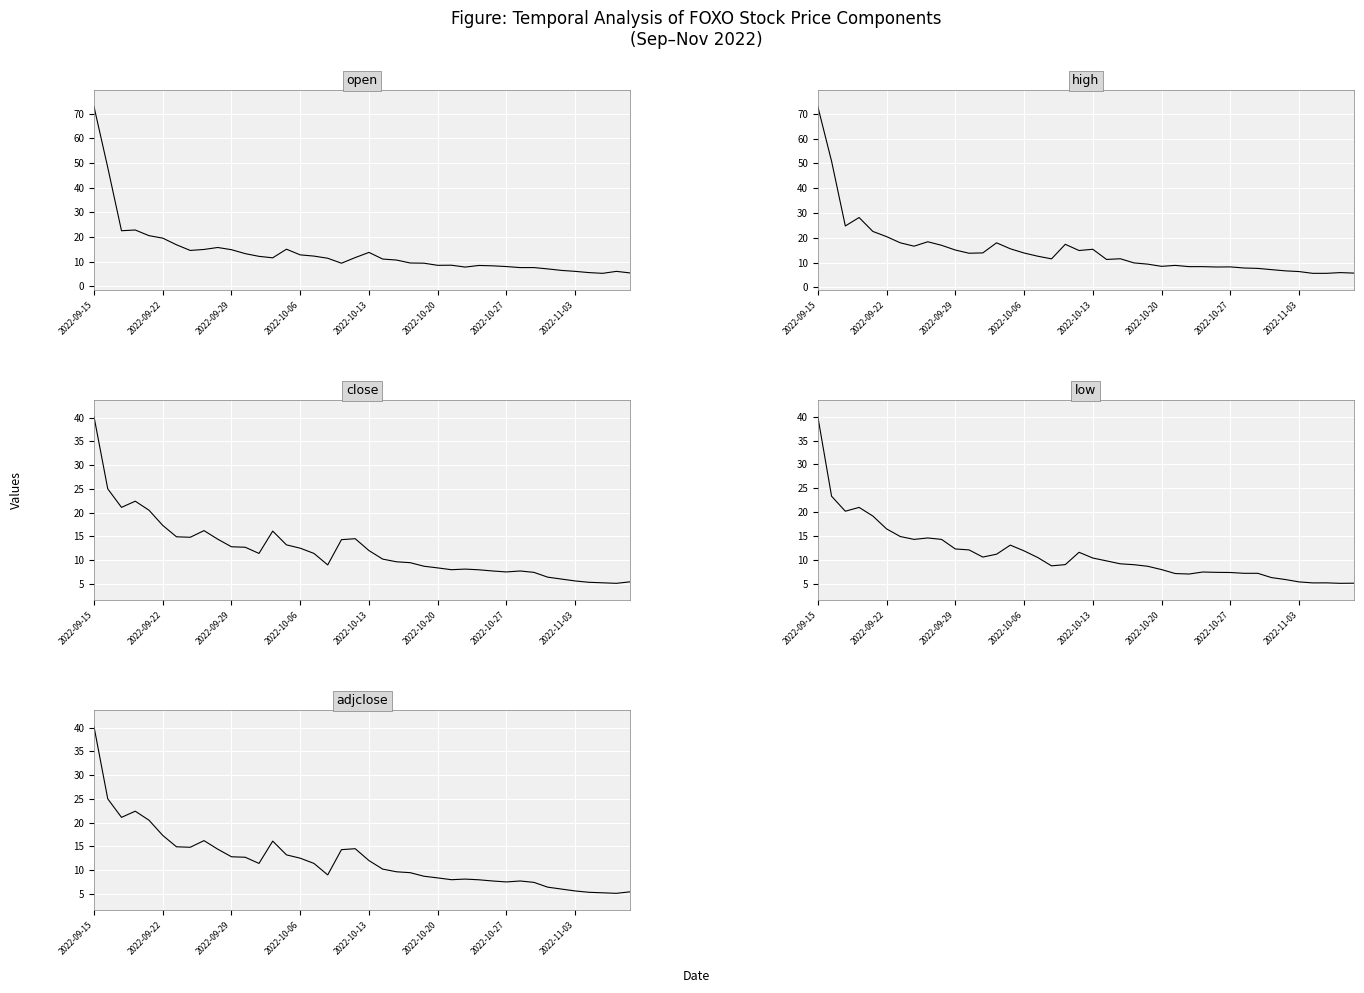

Does the chart display data point markers on the line(s)?

No